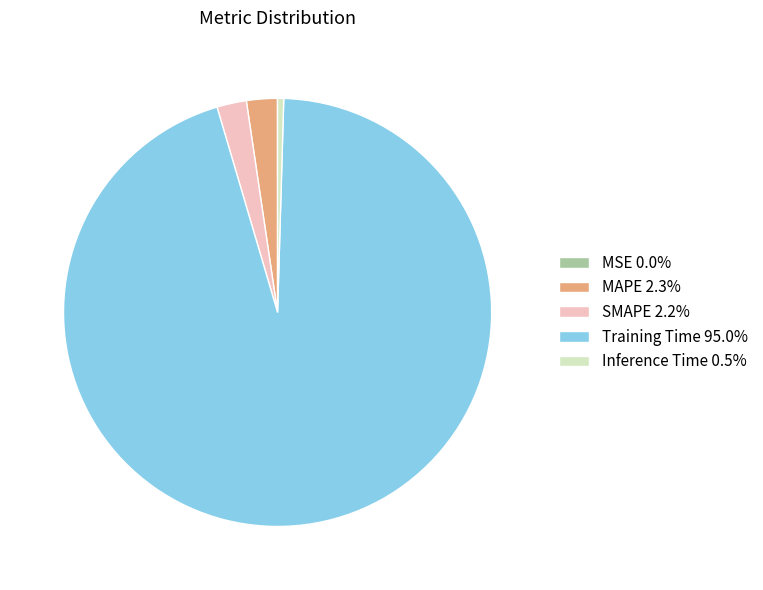

Does Training Time 95.0% account for over 50% of the chart?

Yes